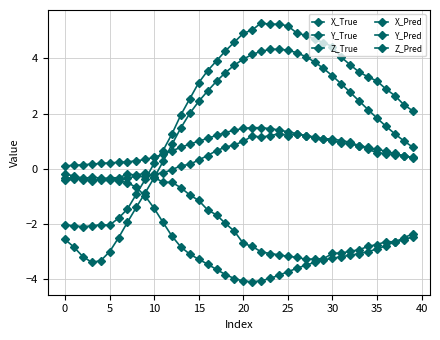

At how many categories does at least one series exceed 3?

21